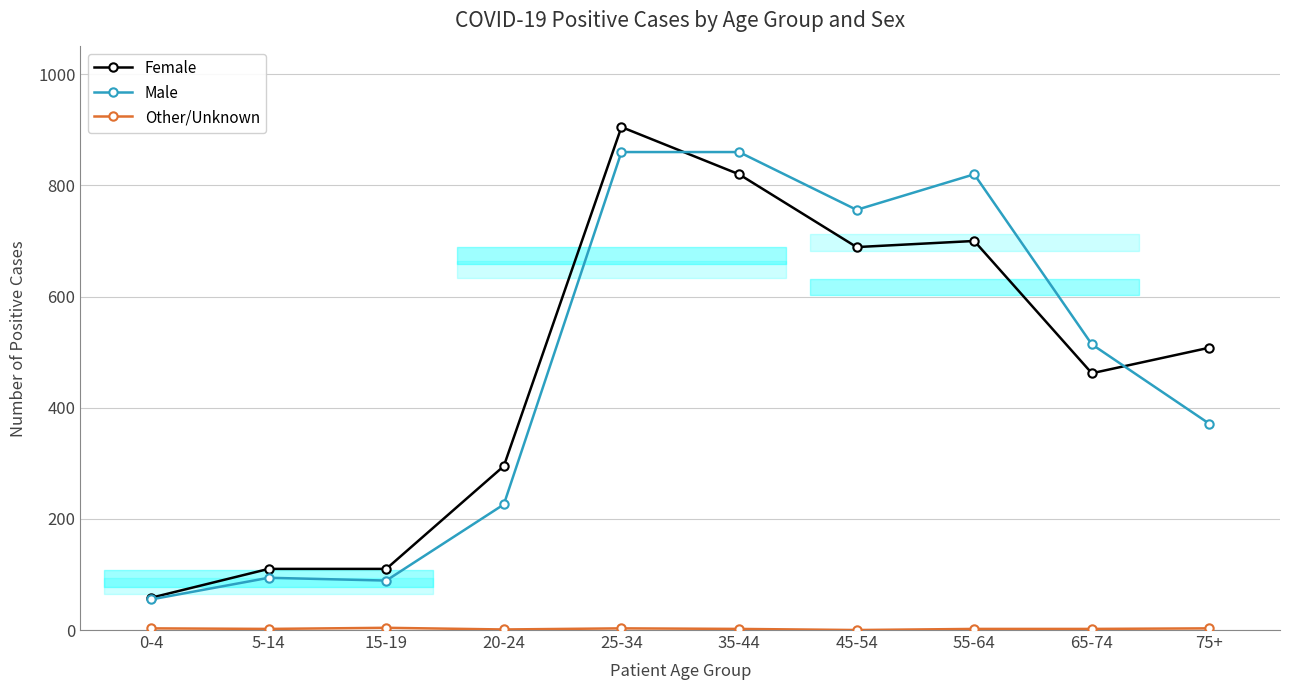

What is the average value of the Other/Unknown series?

2